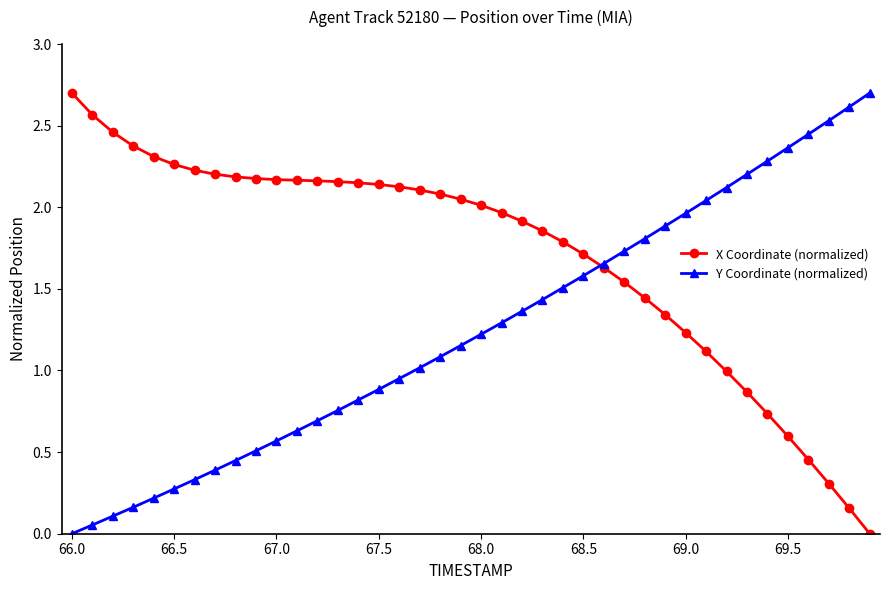

Rank the series by their average value, from lowest to highest.

Y Coordinate (normalized), X Coordinate (normalized)